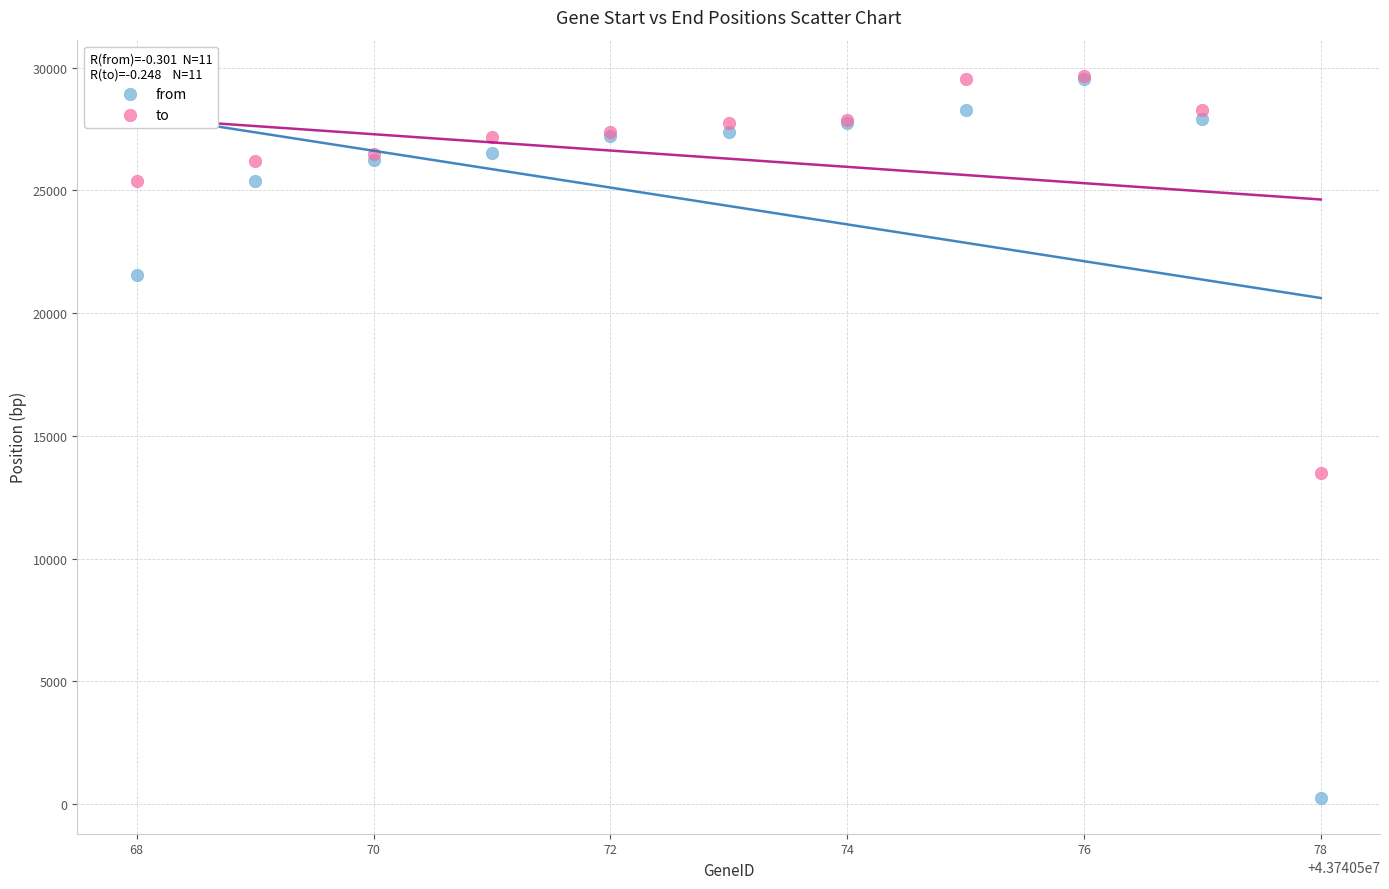

What are all the series names shown in the legend?

from, to